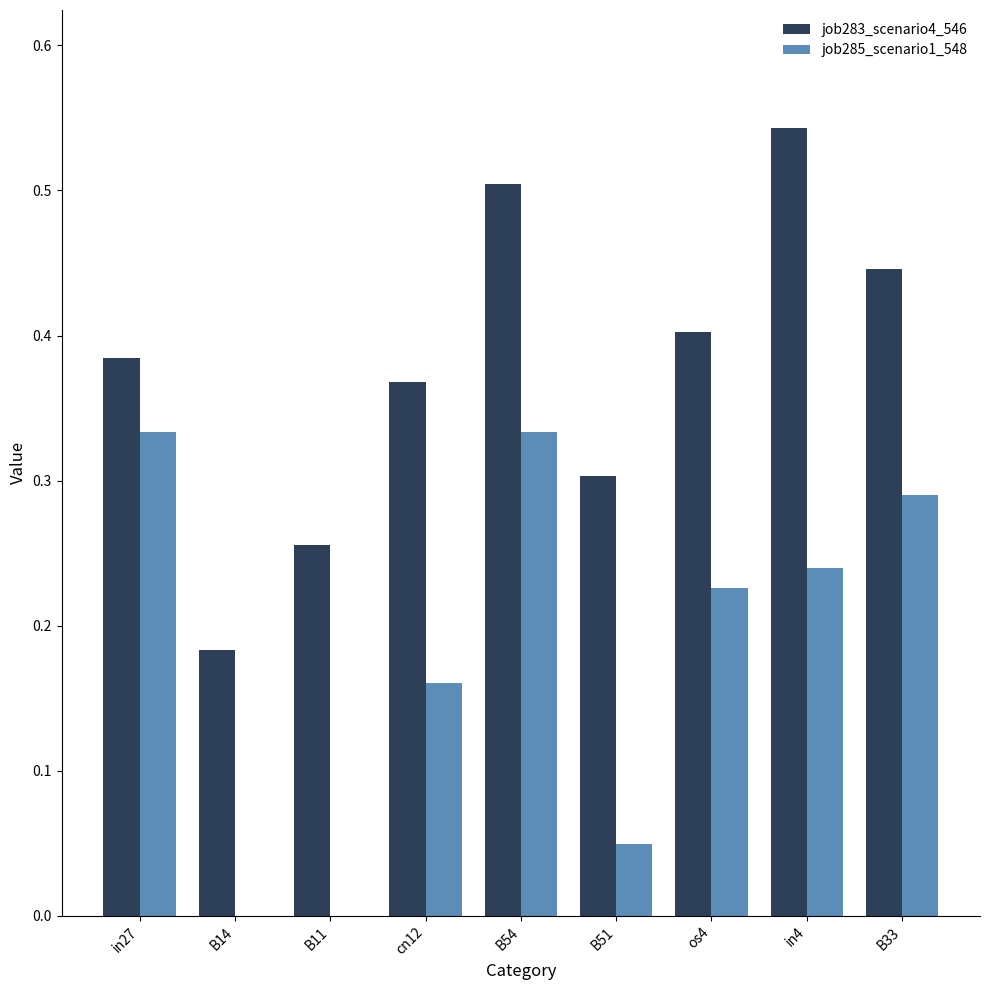

At which label does job283_scenario4_546 reach its peak?

in4